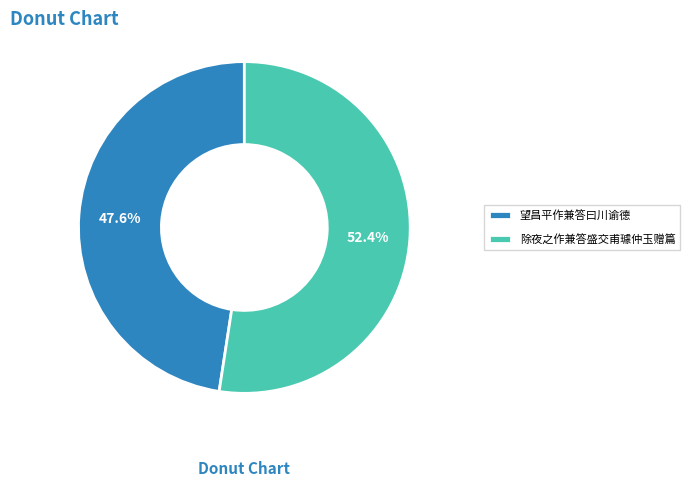

To the nearest percent, what is the average slice percentage?

50%